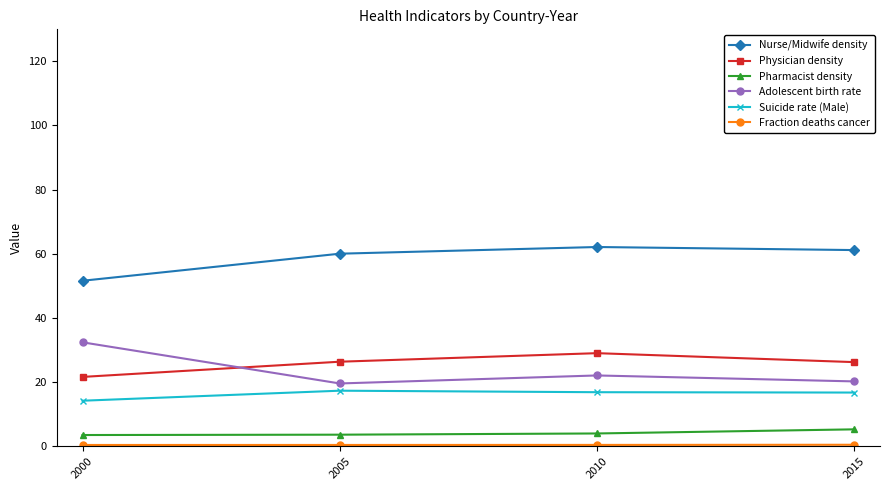

Which series has the largest total across all categories?

Nurse/Midwife density